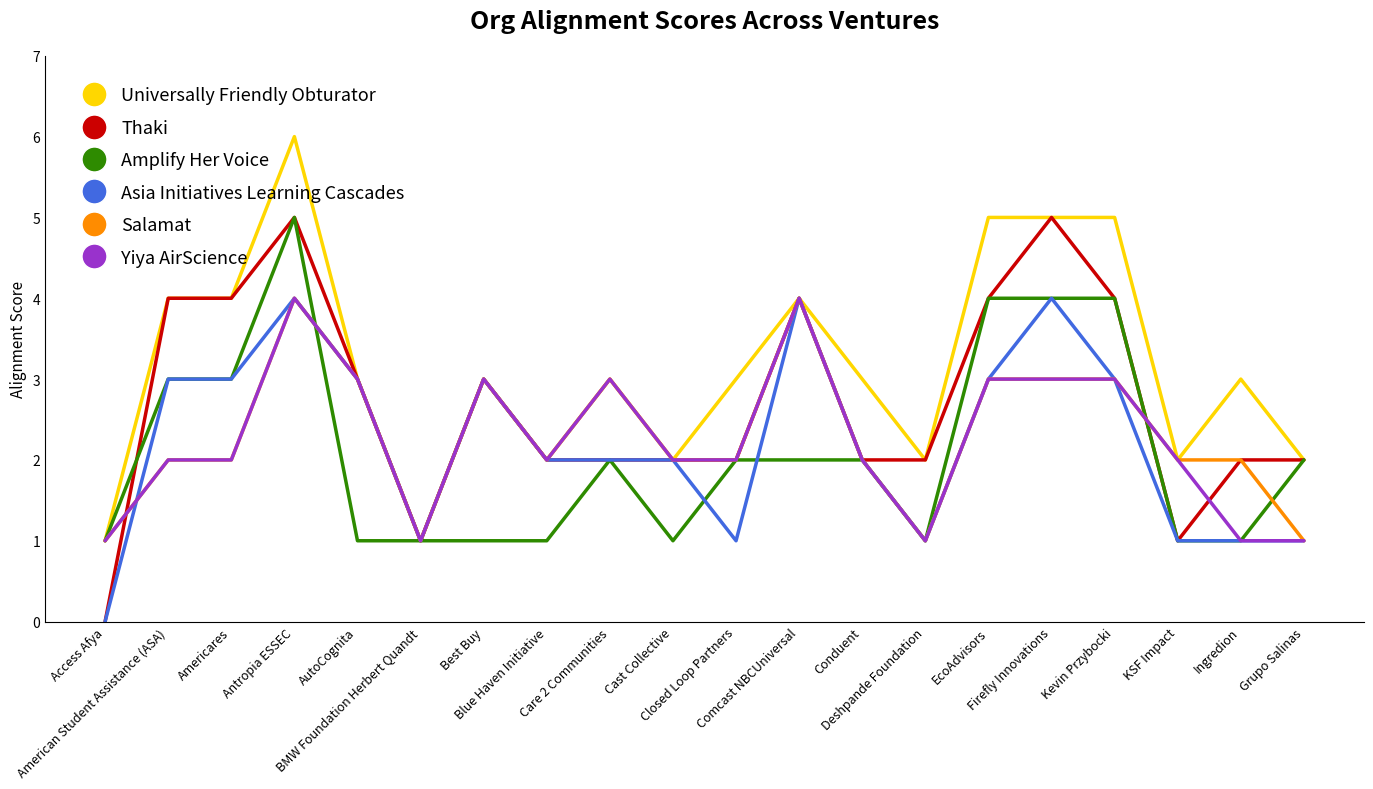

What is the maximum value for Thaki?

5